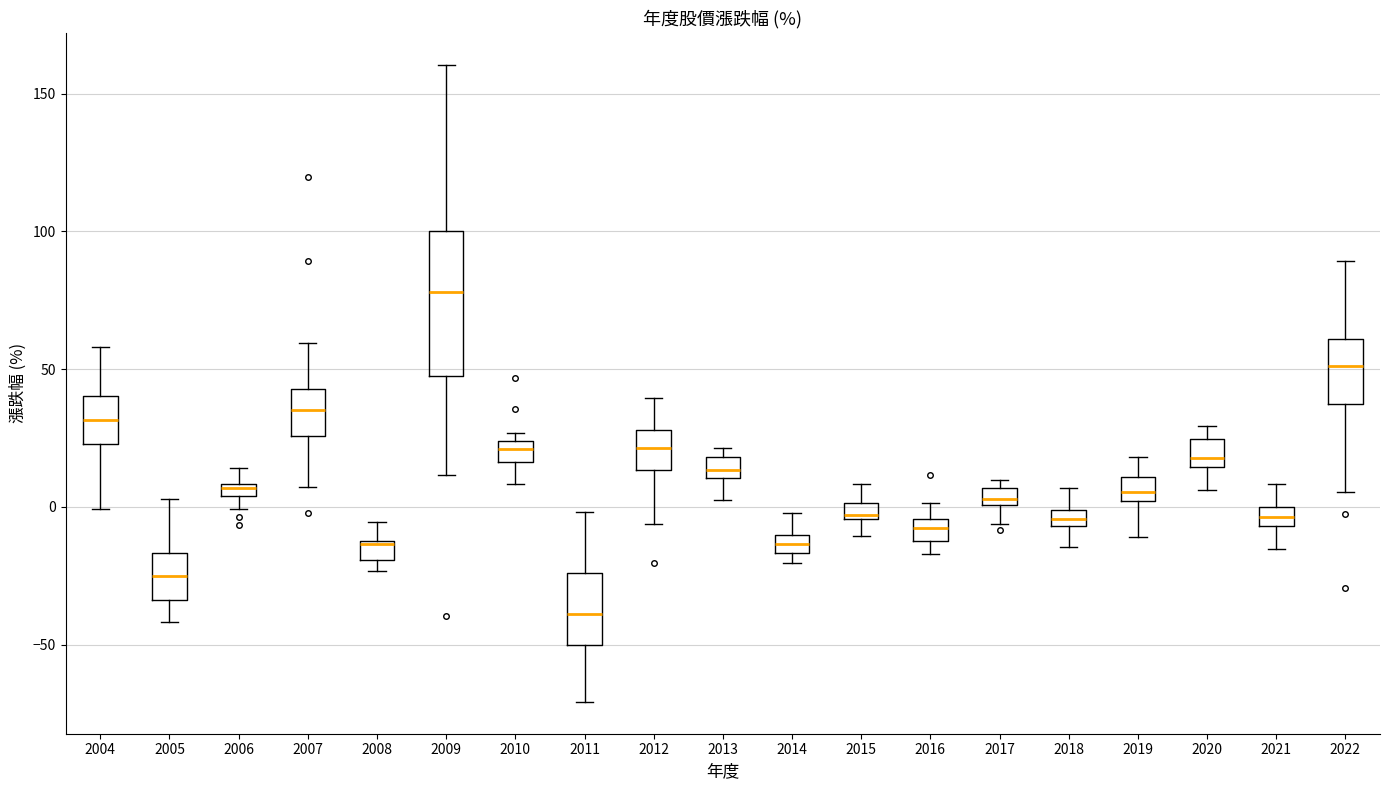

Which box is the tallest, from its lower edge to its upper edge?

2009